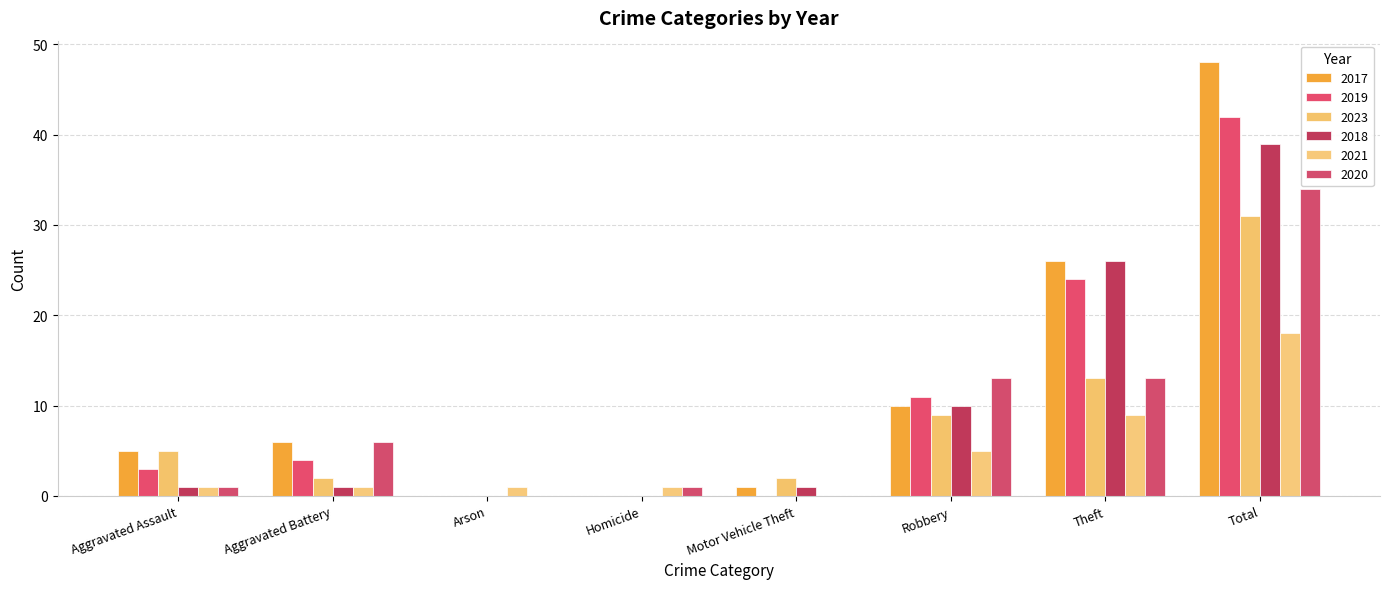

At which label does 2021 first exceed 1?

Robbery